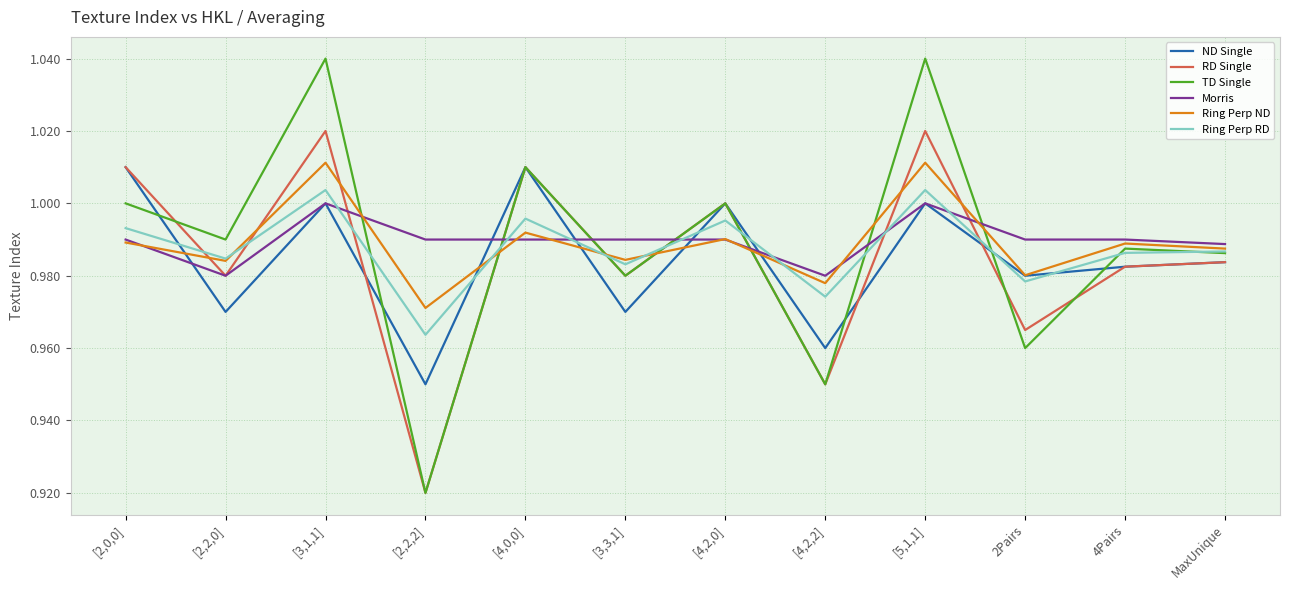

True or false: Ring Perp ND has more than 1 points higher than both neighbors.

True